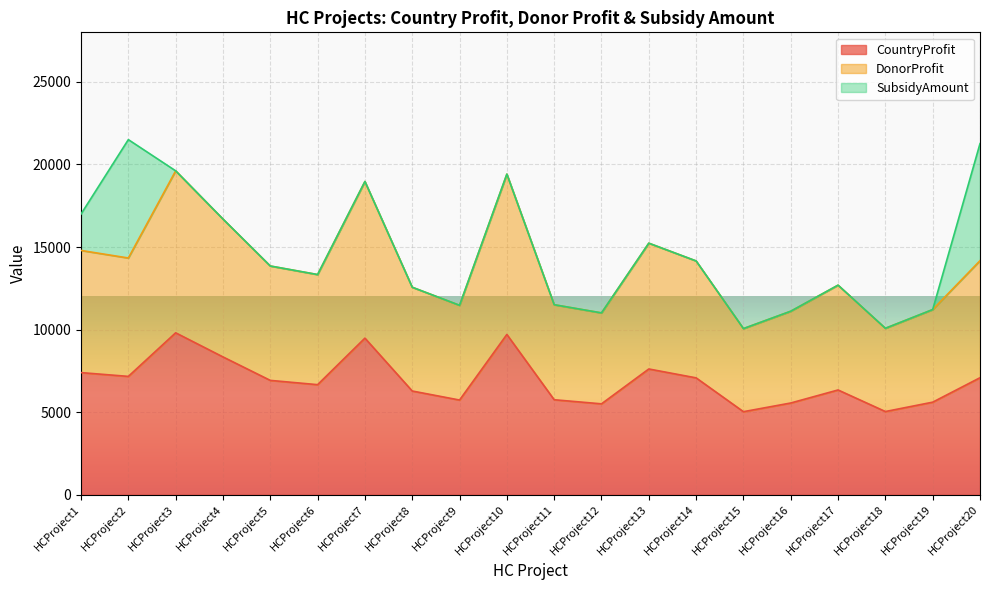

True or false: DonorProfit and CountryProfit cross at least once.

False